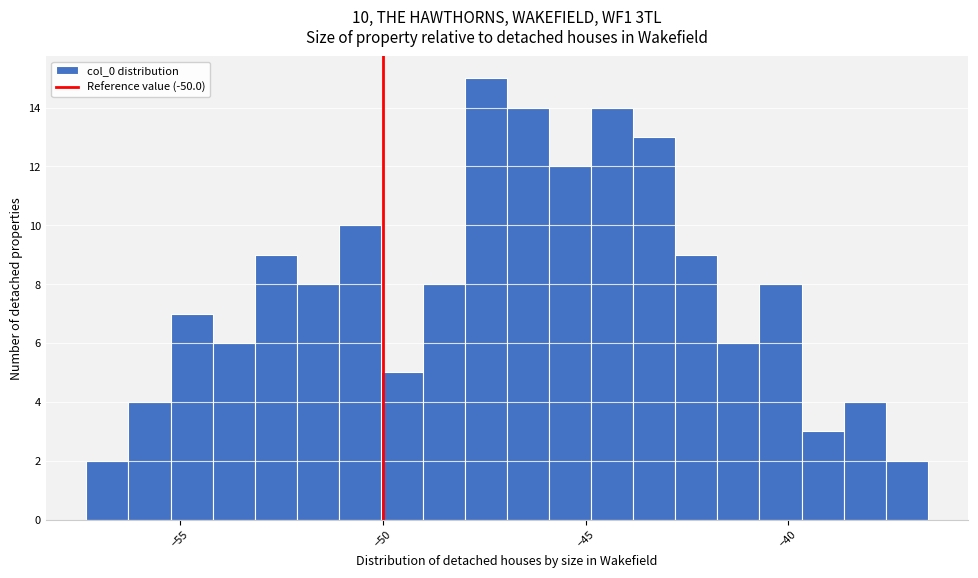

Around what value on the x-axis is the tallest bar? Give the approximate position of its centre, as read against the axis.

-47.5